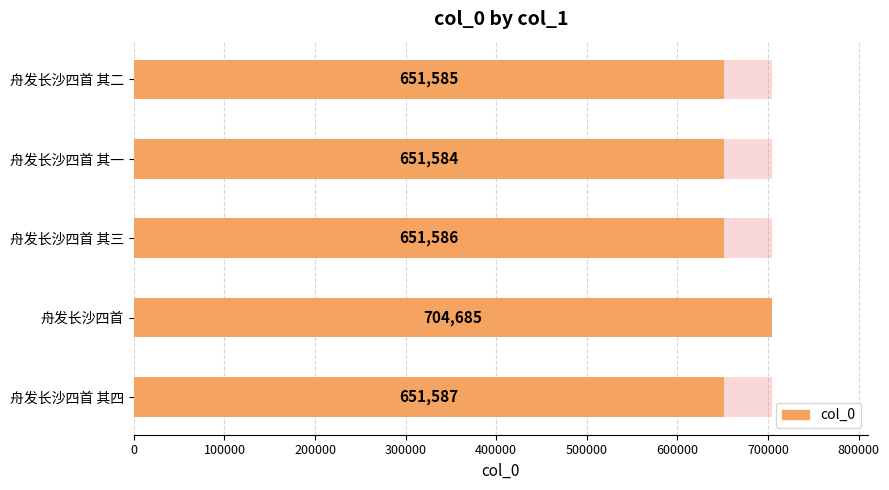

What is the difference between the maximum and second lowest values?

53100